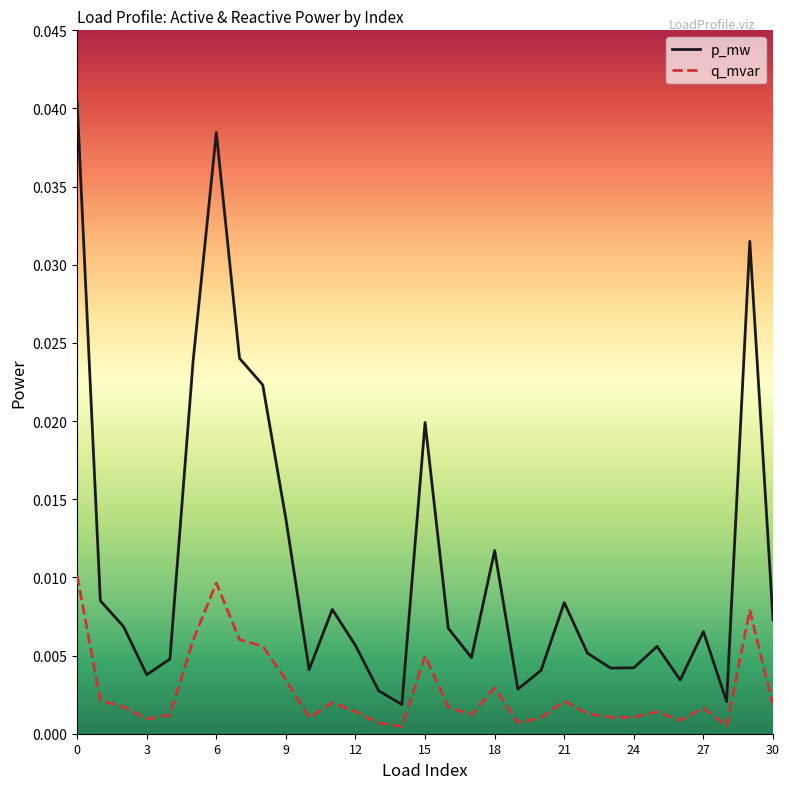

Rank the series by their maximum value, from highest to lowest.

p_mw, q_mvar